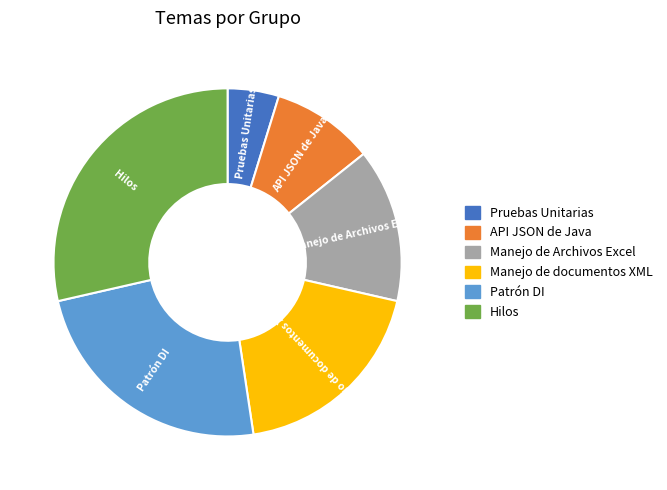

Combined, do Hilos and Manejo de documentos XML account for over 50%?

No